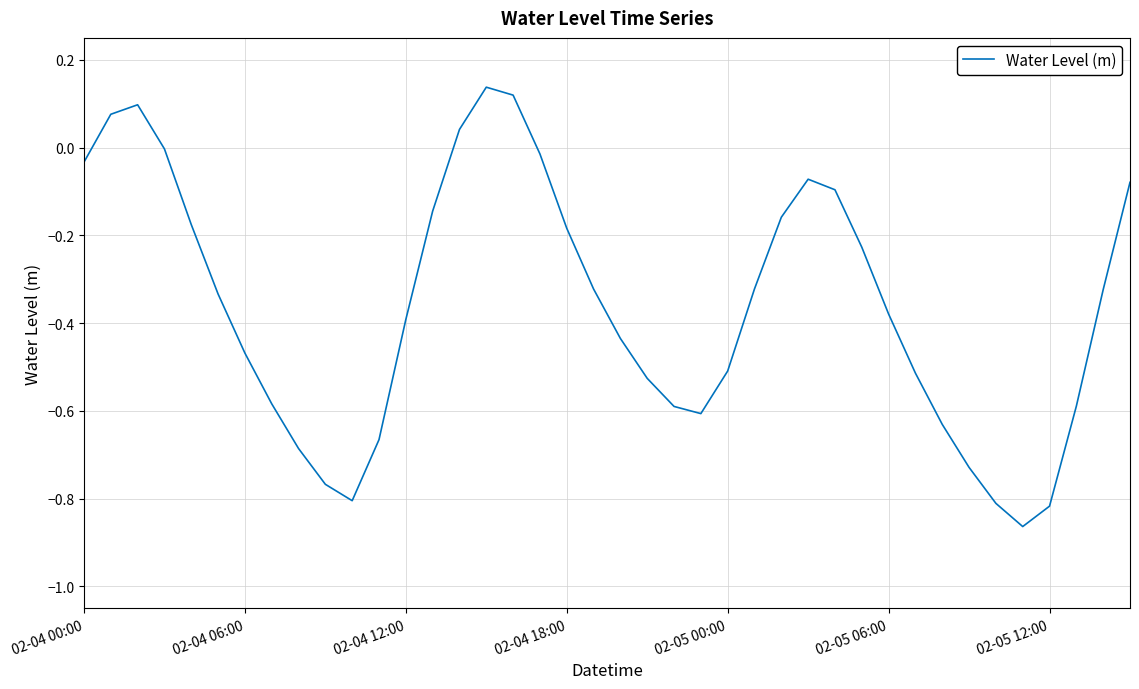

Does the chart have visible grid lines?

Yes